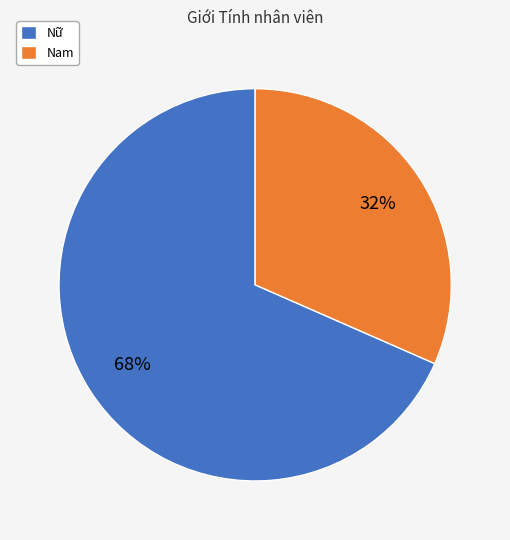

To the nearest percent, what is the average slice percentage?

50%